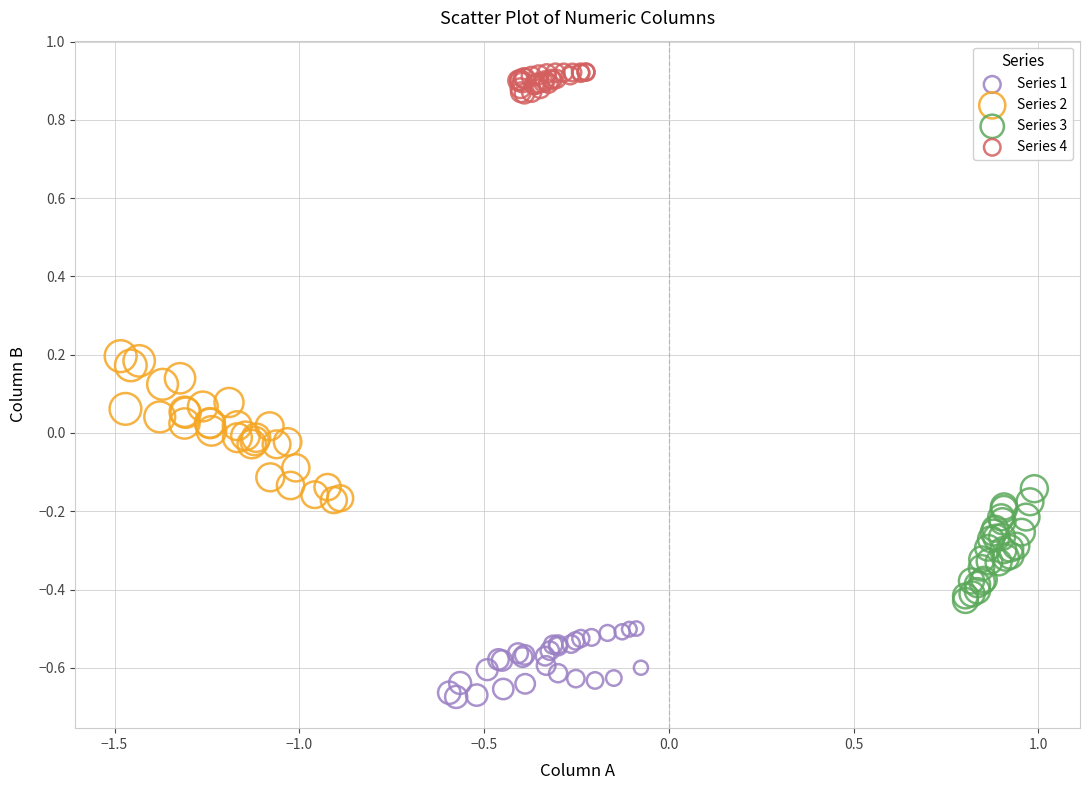

Which series has the largest Y range (max minus min)?

Series 2